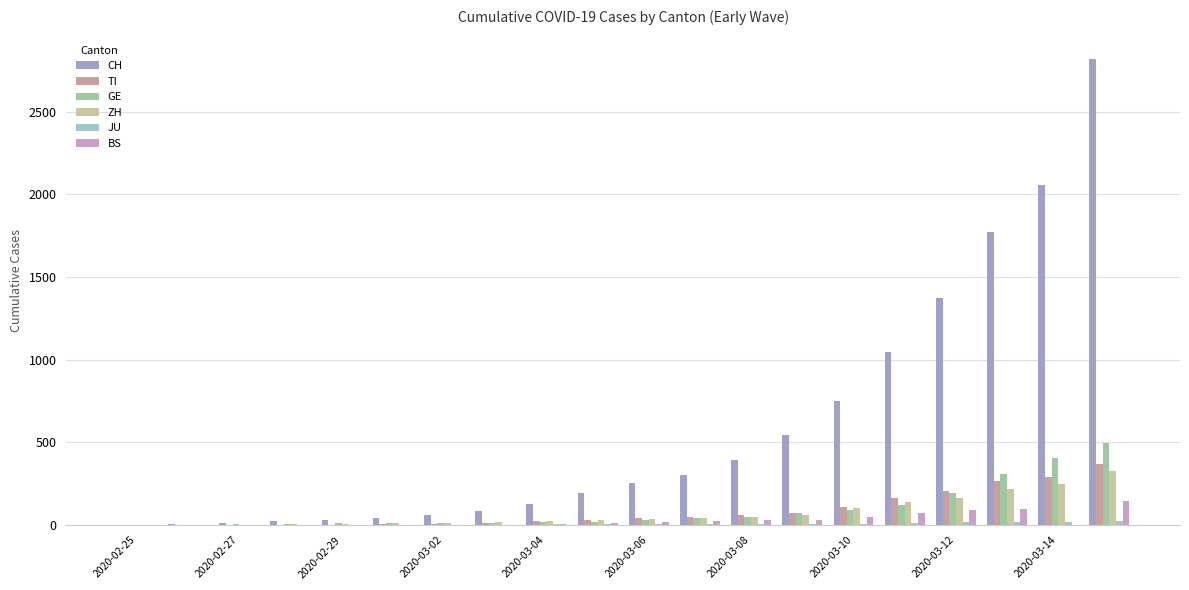

What is the greatest value displayed?

2818